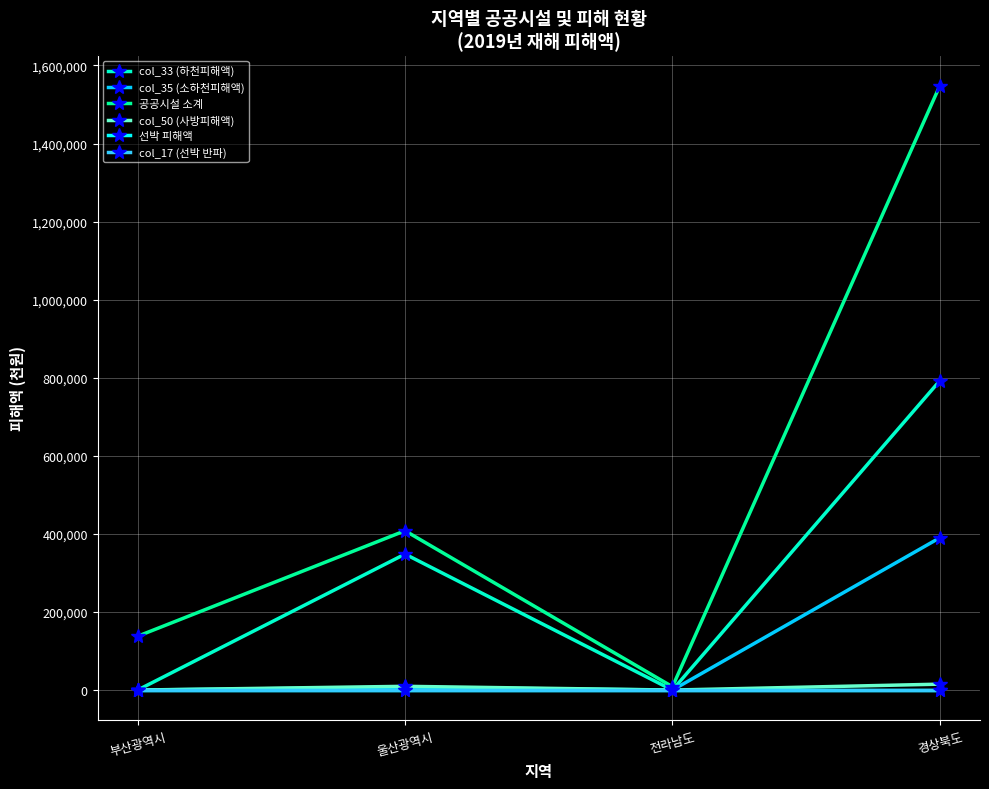

Which category has the lowest value in the col_33 (하천피해액) series?

부산광역시